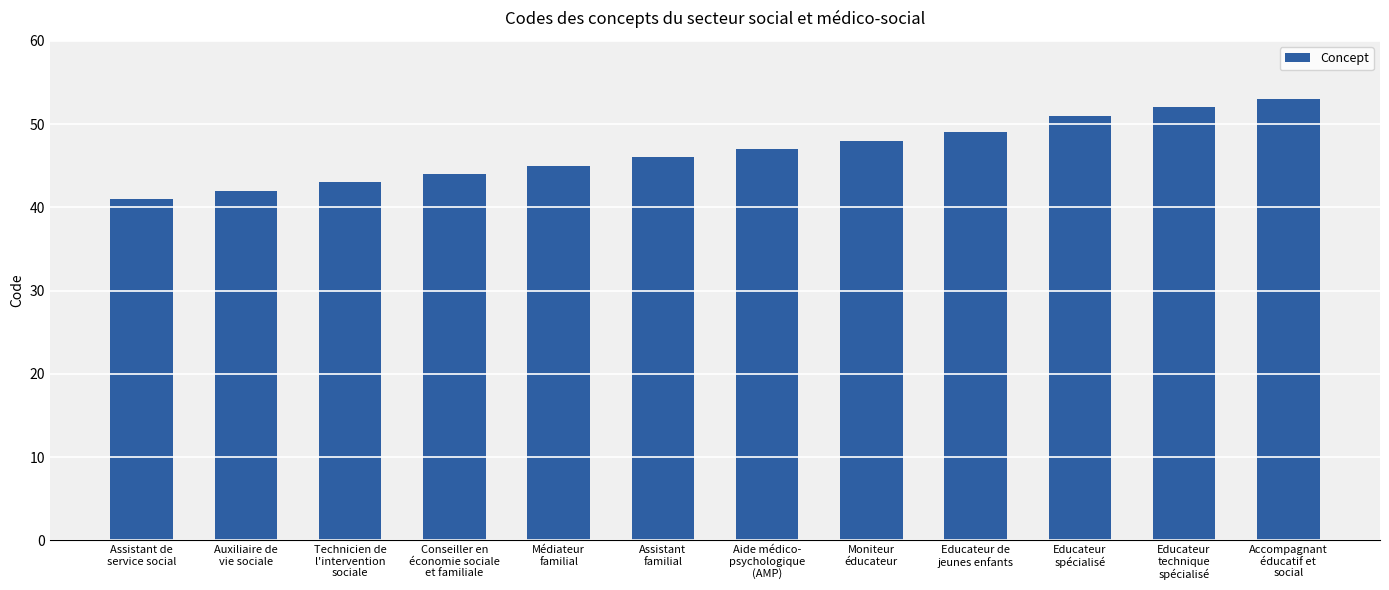

At which category does the chart reach its peak across all series?

Accompagnant
éducatif et
social